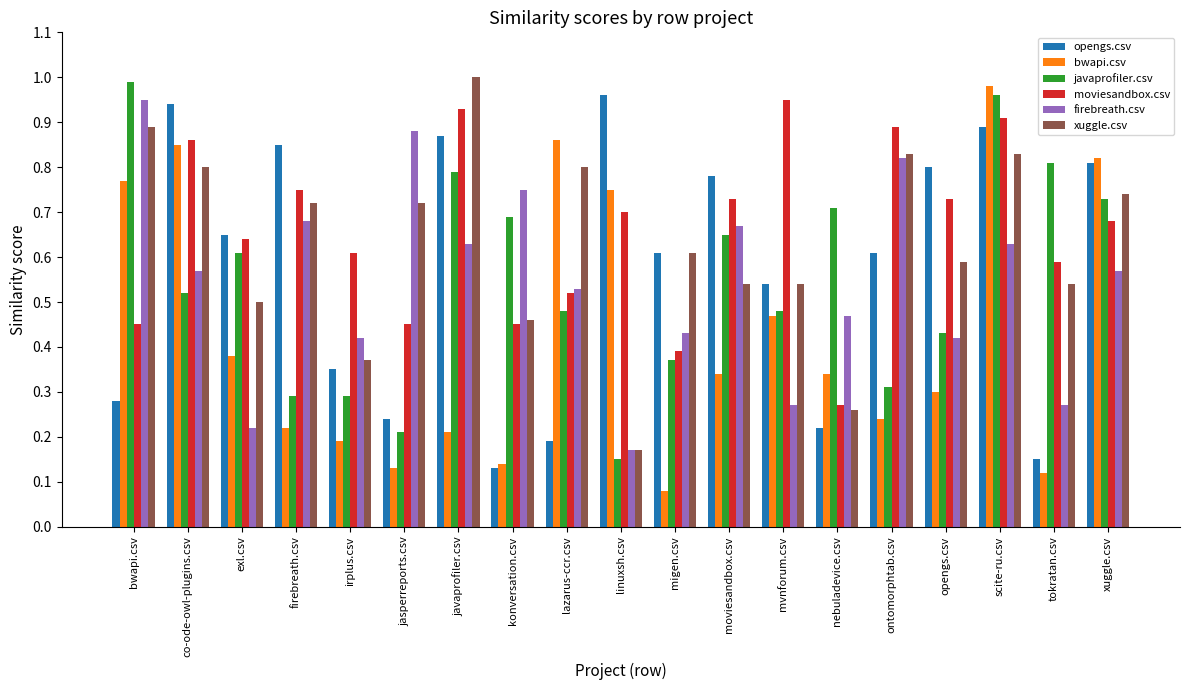

Which series changed the most between konversation.csv and ontomorphtab.csv?

opengs.csv